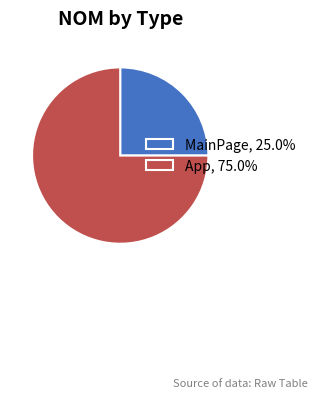

What is the majority slice?

App